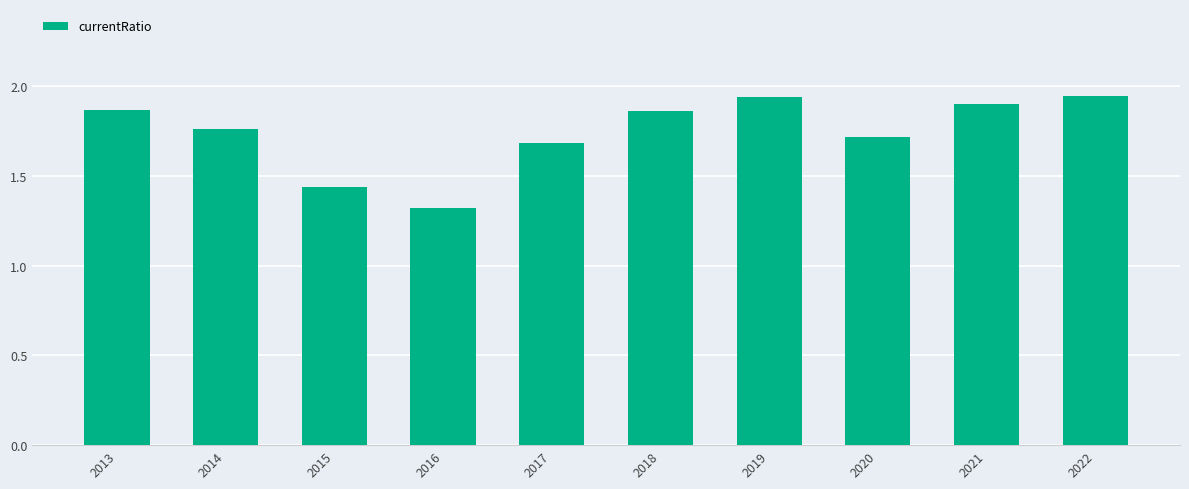

True or false: the data shows 1.3 at 2022.

False